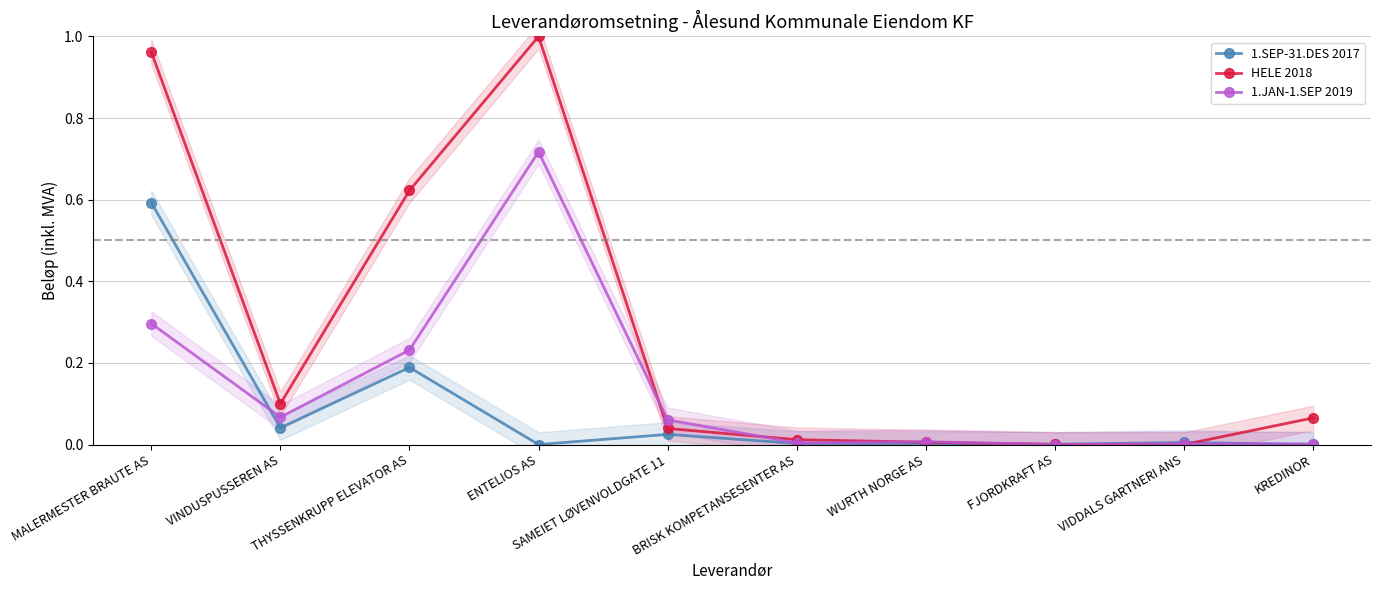

How many interior local peaks does the 1.SEP-31.DES 2017 series have?

3